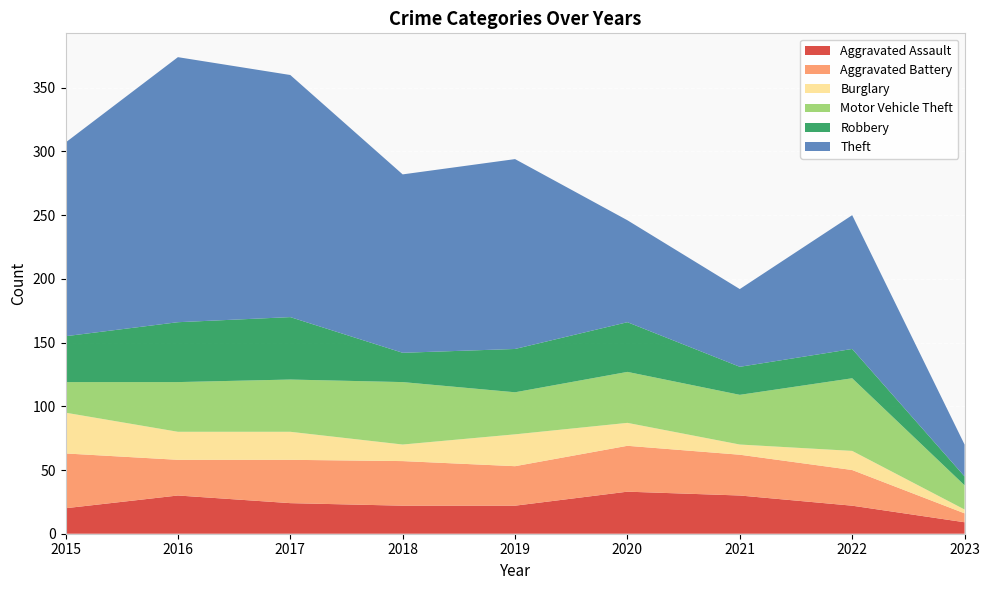

Reading left to right, transcribe all the data shown in this chart.

Aggravated Assault: 2015=20	2016=30	2017=24	2018=22	2019=22	2020=33	2021=30	2022=22	2023=9
Aggravated Battery: 2015=43	2016=28	2017=34	2018=35	2019=31	2020=36	2021=32	2022=28	2023=7
Burglary: 2015=32	2016=22	2017=22	2018=13	2019=25	2020=18	2021=8	2022=15	2023=3
Motor Vehicle Theft: 2015=24	2016=39	2017=41	2018=49	2019=33	2020=40	2021=39	2022=57	2023=19
Robbery: 2015=36	2016=47	2017=49	2018=23	2019=34	2020=39	2021=22	2022=23	2023=7
Theft: 2015=152	2016=208	2017=190	2018=140	2019=149	2020=80	2021=61	2022=105	2023=25